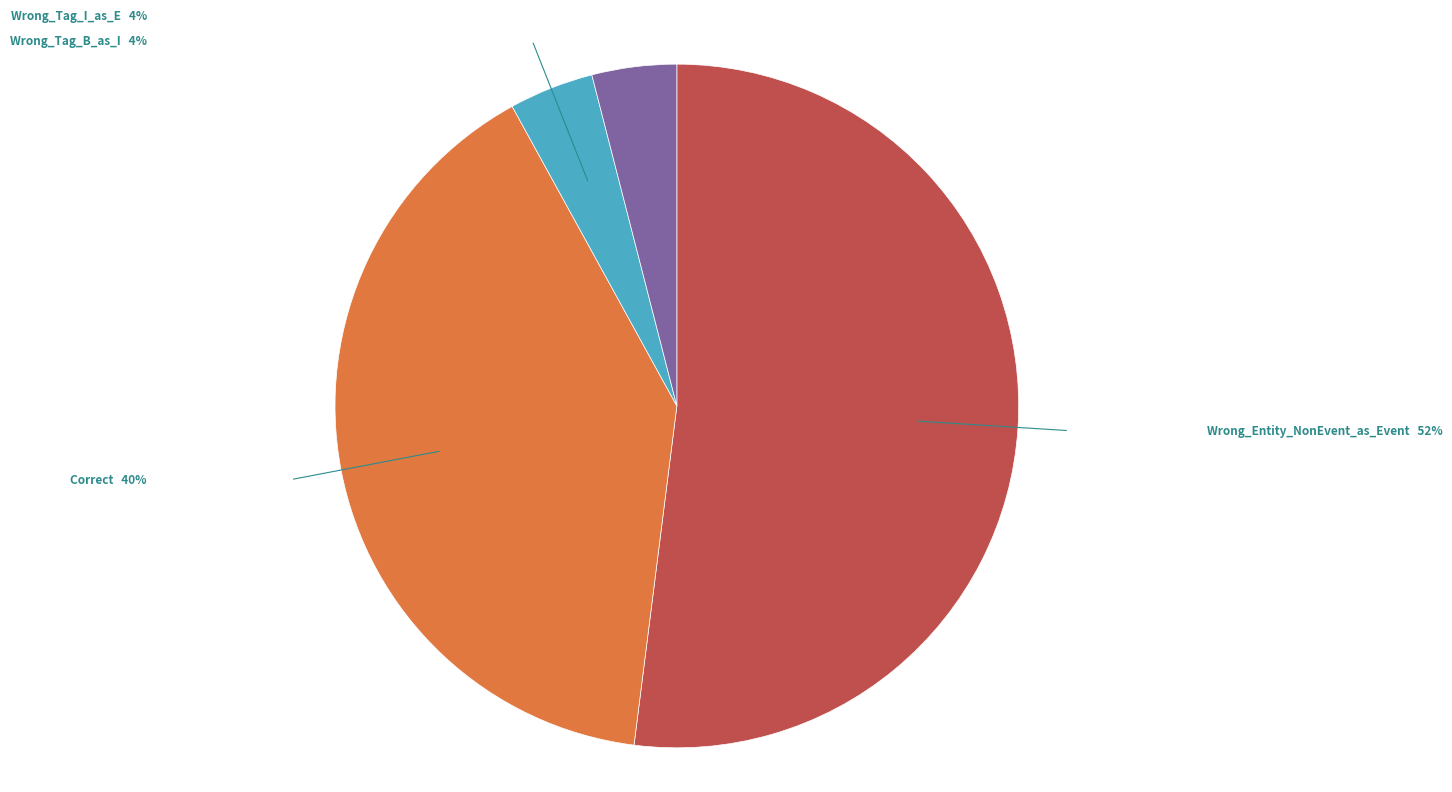

How many slices are in this pie chart?

4